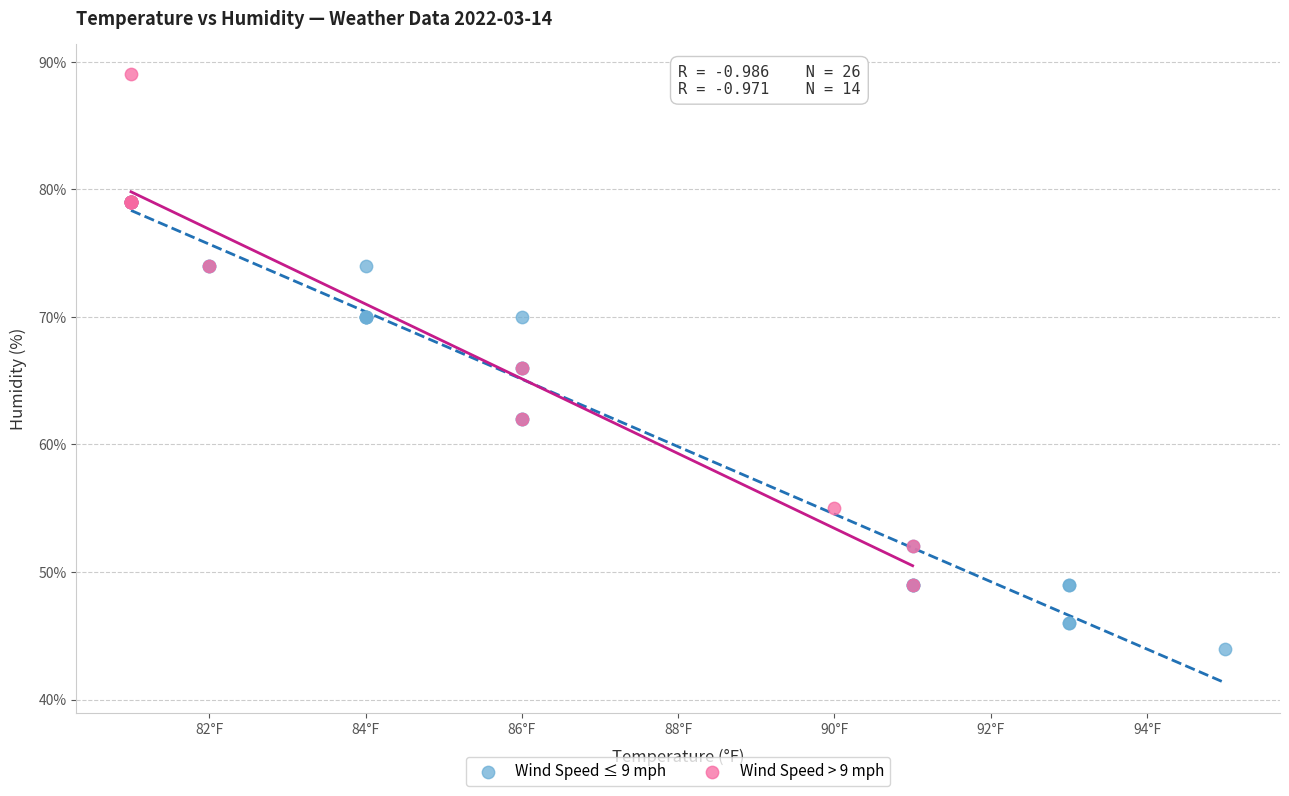

Which series reaches the maximum Y coordinate?

Wind Speed > 9 mph